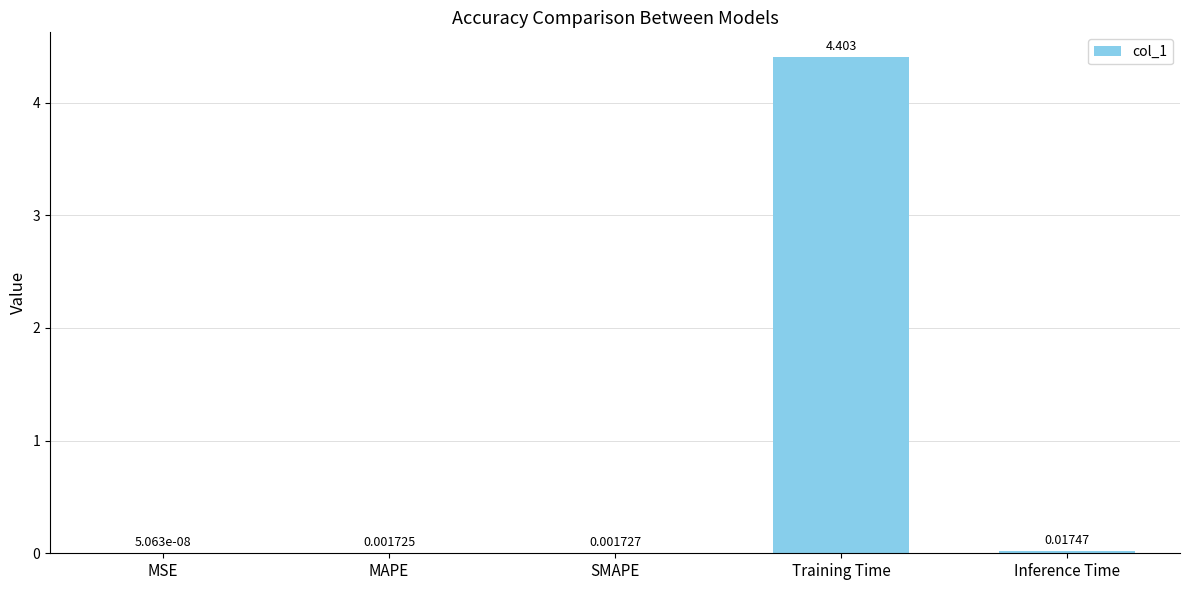

What is the average value?

0.9